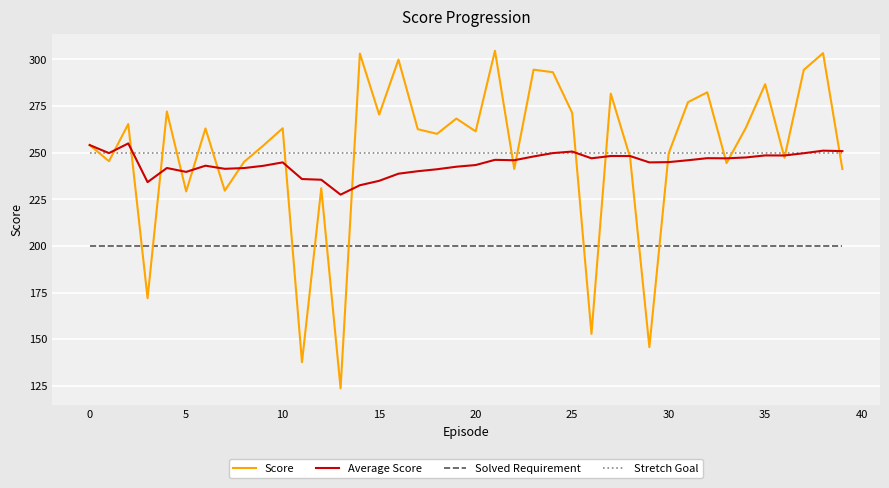

What is the minimum value shown in the chart?

123.6